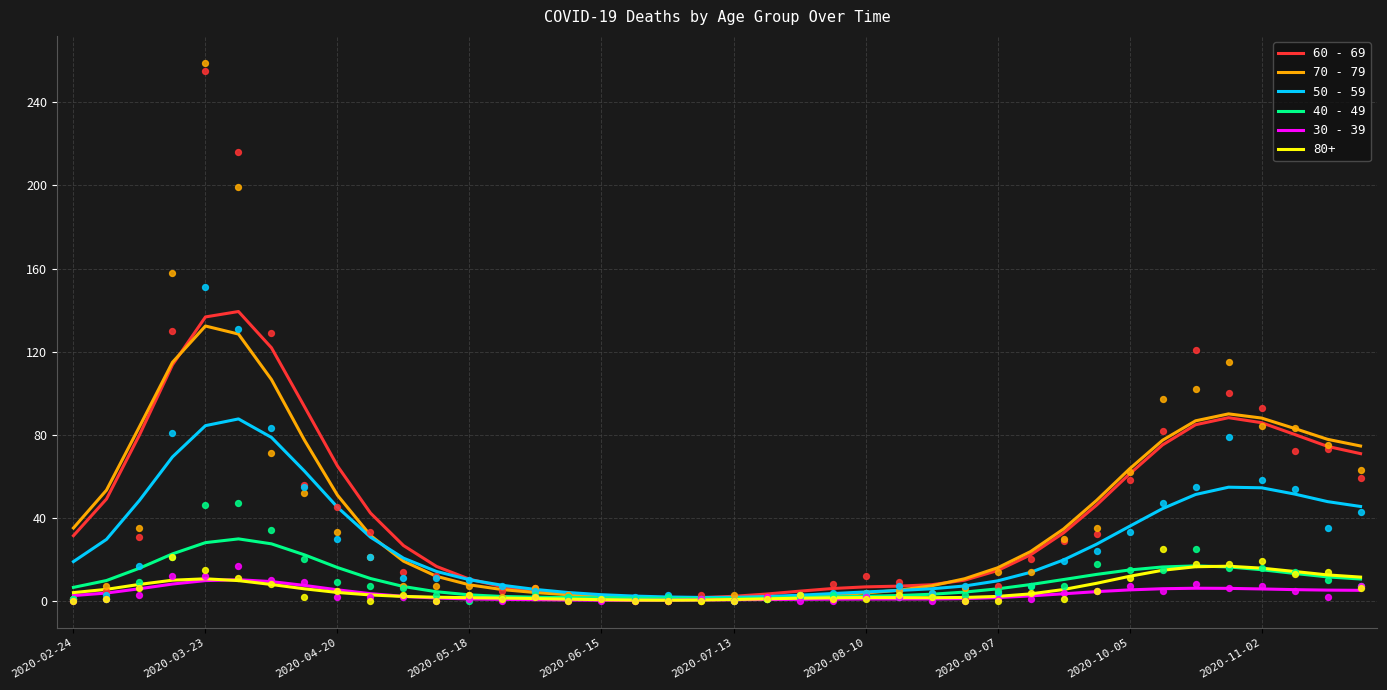

Is the value of 30 - 39 at 26 greater than the value of 70 - 79 at 18?

No